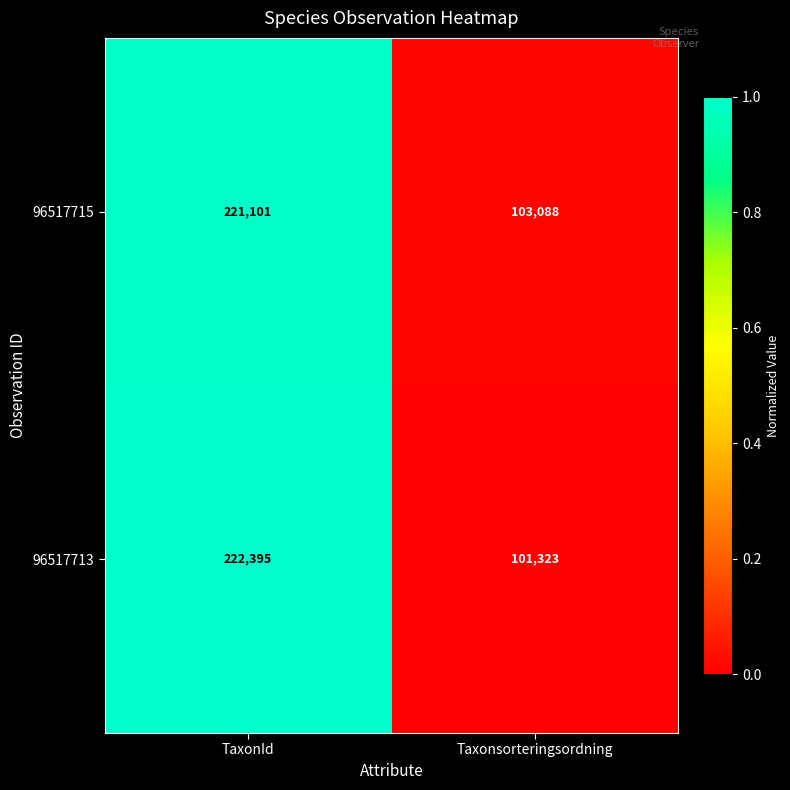

Reading left to right, list all the values displayed in this chart.

96517715: 221101	103088
96517713: 222395	101323